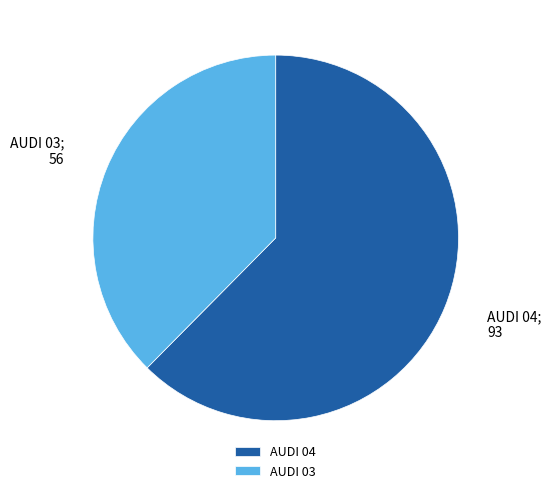

Is it true that AUDI 04 is 62% of the pie?

True